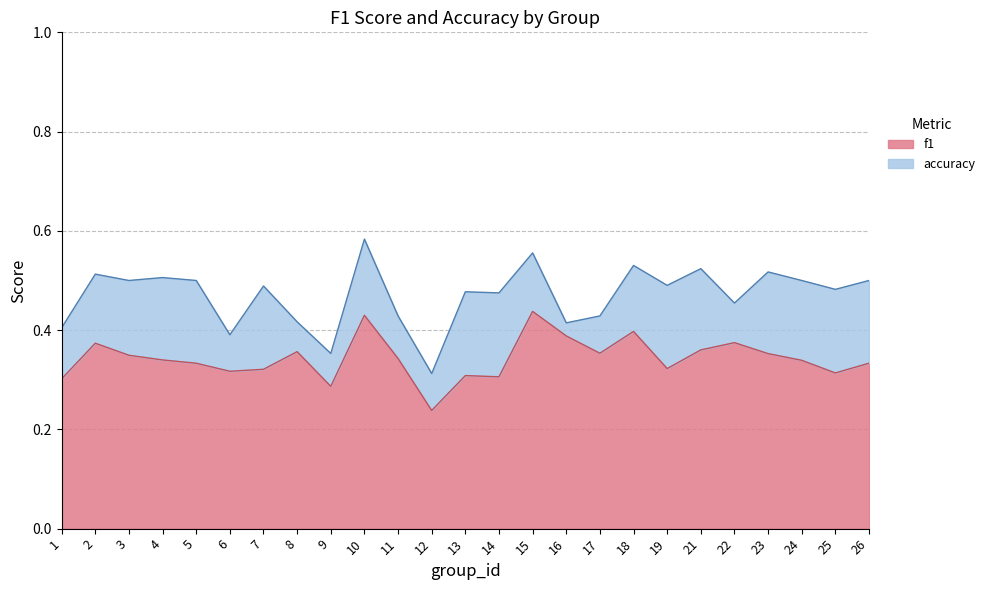

Which series changed the most between 23 and 26?

f1